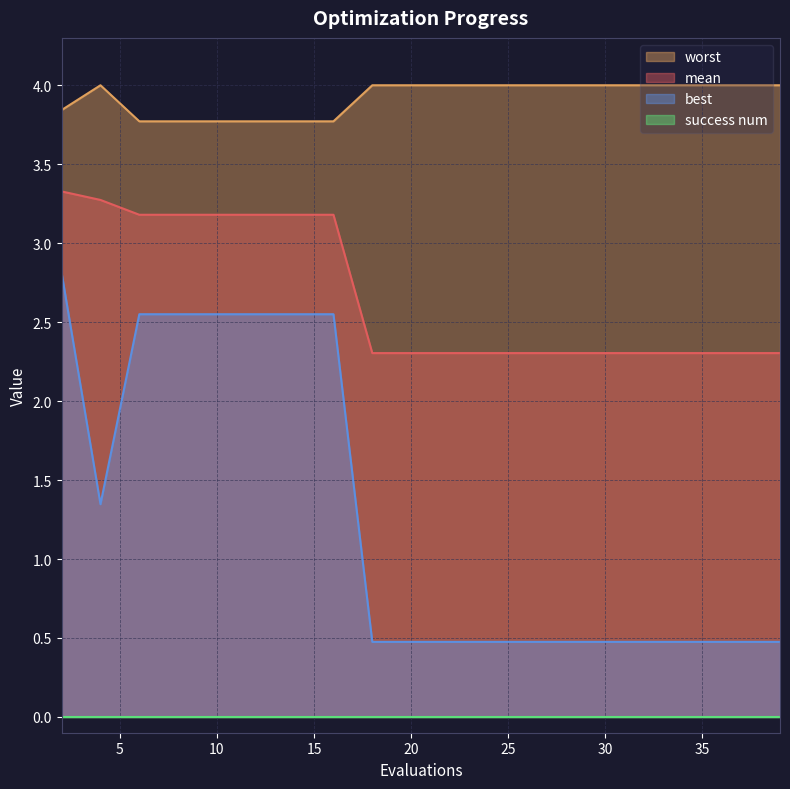

Count the number of data series in this chart.

4